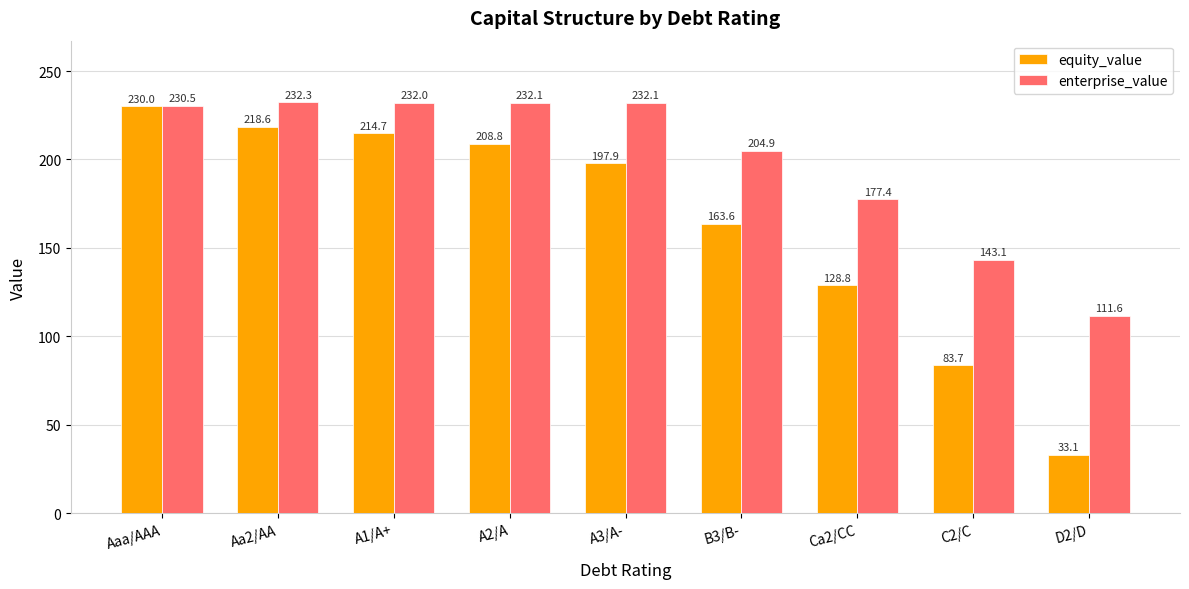

The value of enterprise_value at A3/A- is 395.3. True or false?

False